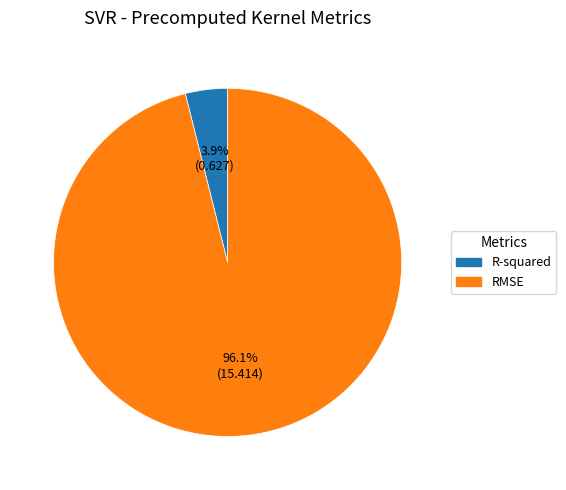

To the nearest percent, what percentage of the pie is R-squared?

4%